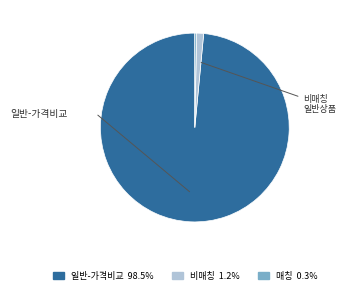

Does any single category account for the majority?

Yes